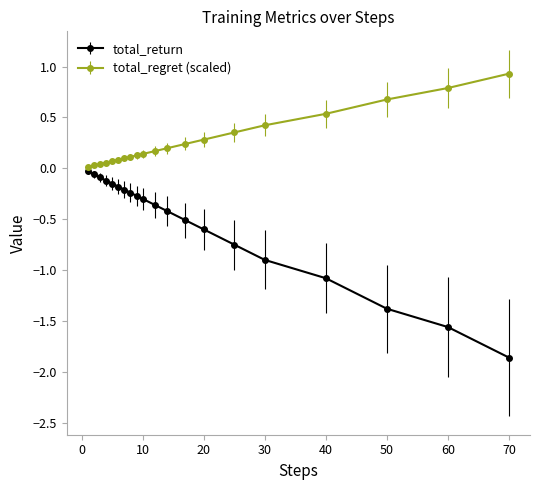

Which series has the widest spread of values?

total_return